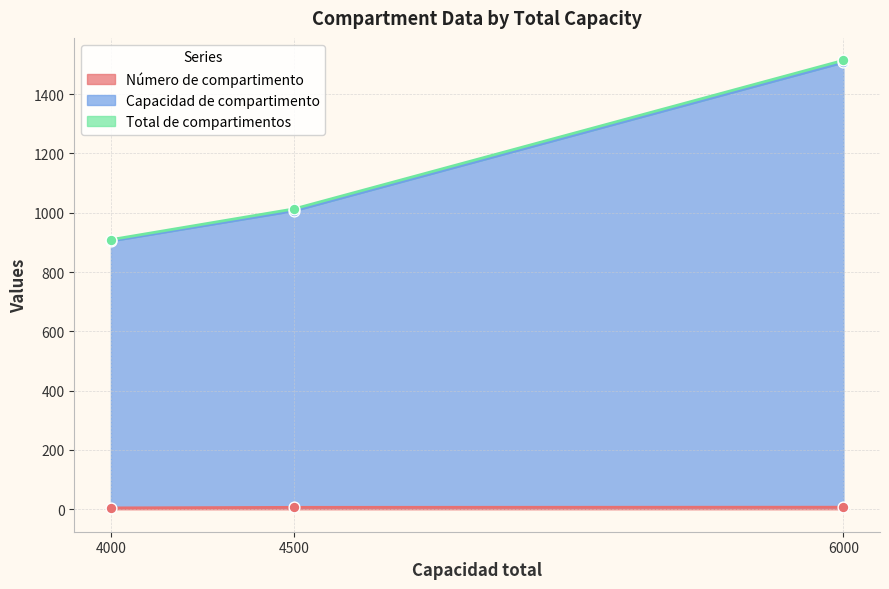

Which series reaches the minimum Y coordinate?

Número de compartimento